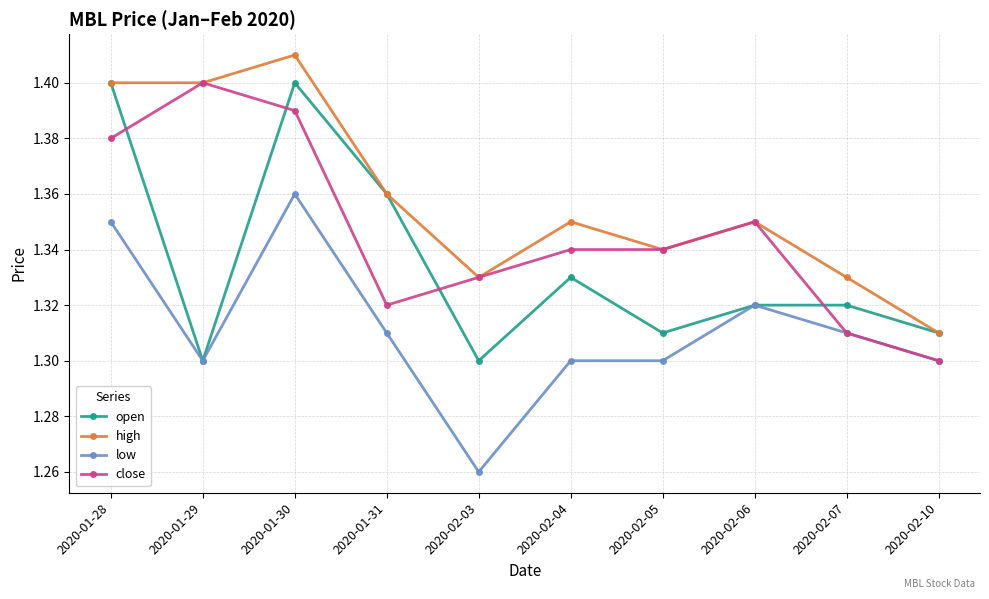

At which category does low reach its first local valley?

2020-01-29